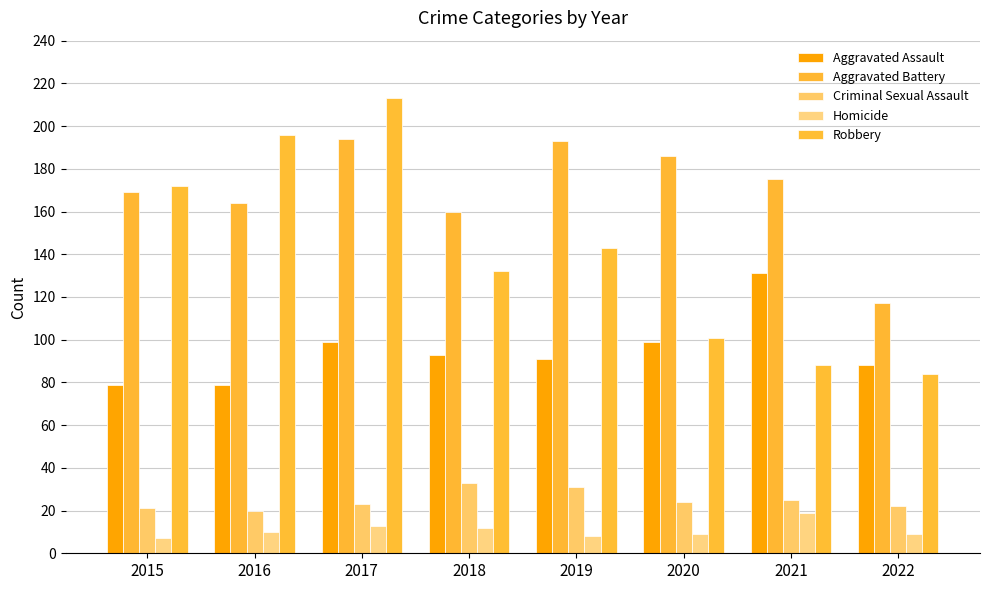

The Aggravated Assault series shows 150 at 2022. True or false?

False